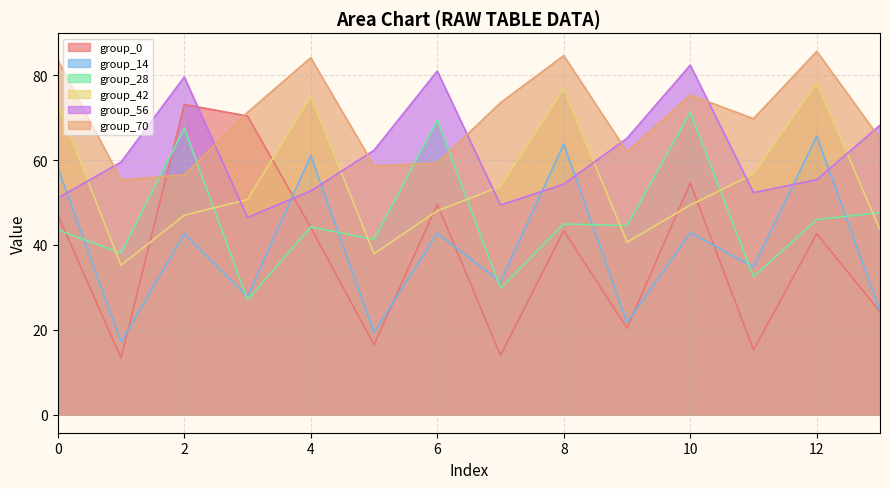

Which series has the largest range (max minus min)?

group_0